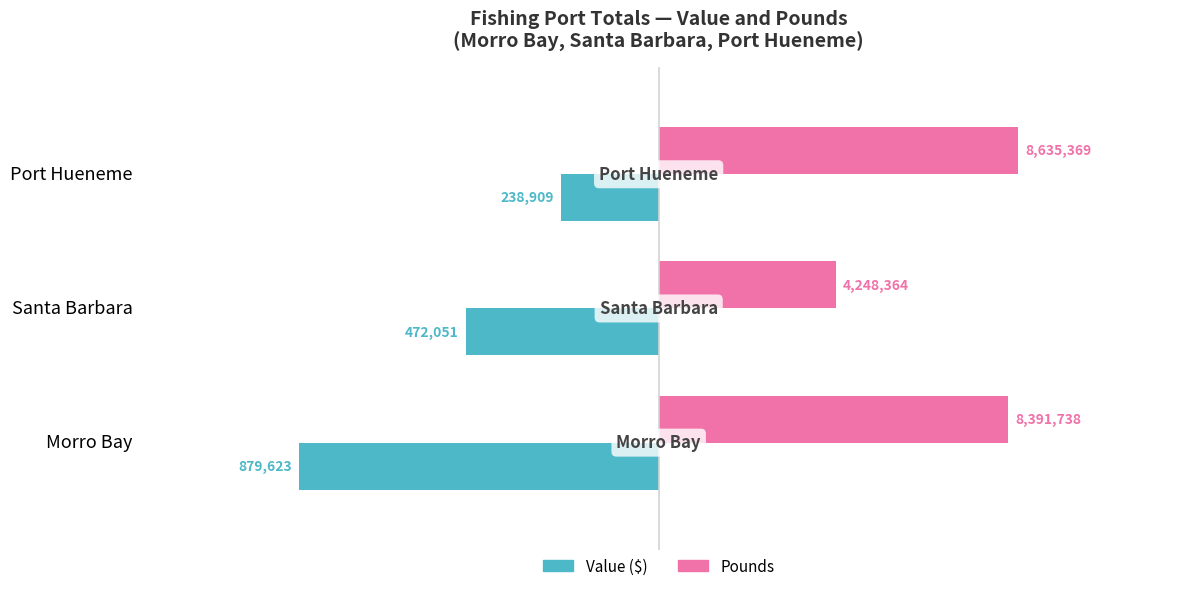

Is it true that Value equals -127275.6 at Port Hueneme?

False